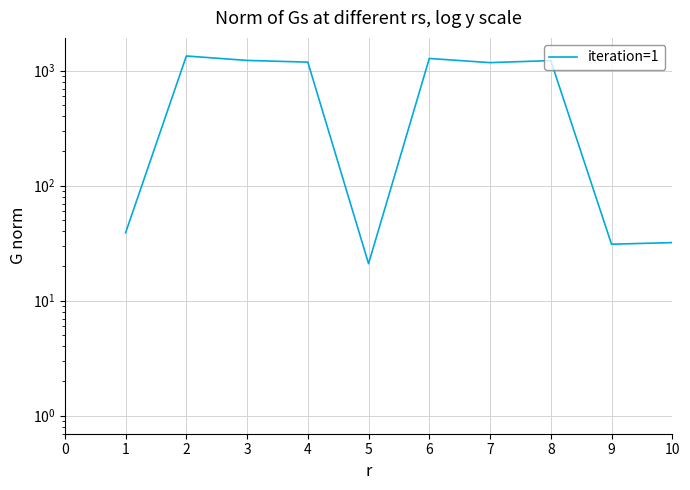

How many points are higher than both their immediate neighbors (excluding endpoints)?

13